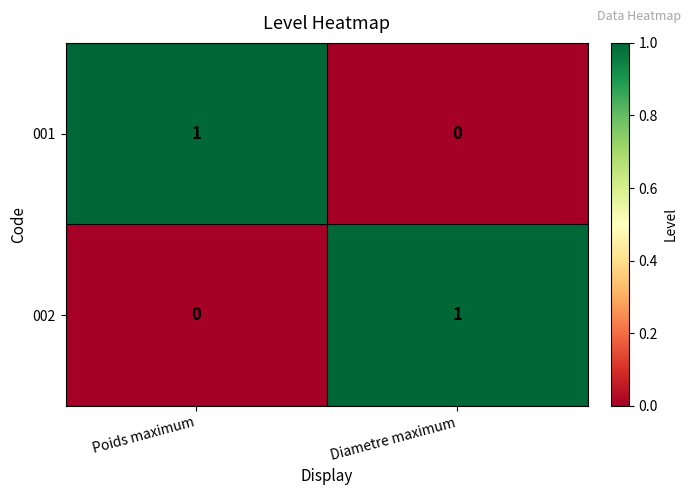

Reading left to right, extract all data points from this chart.

001: 1	0
002: 0	1